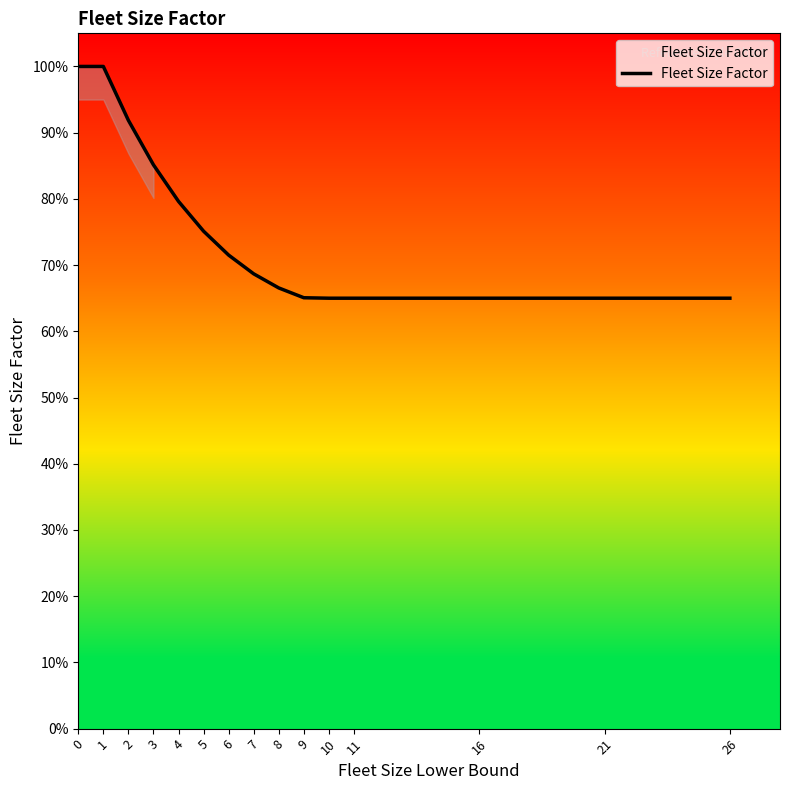

True or false: the data has more than 1 interior local peaks.

False